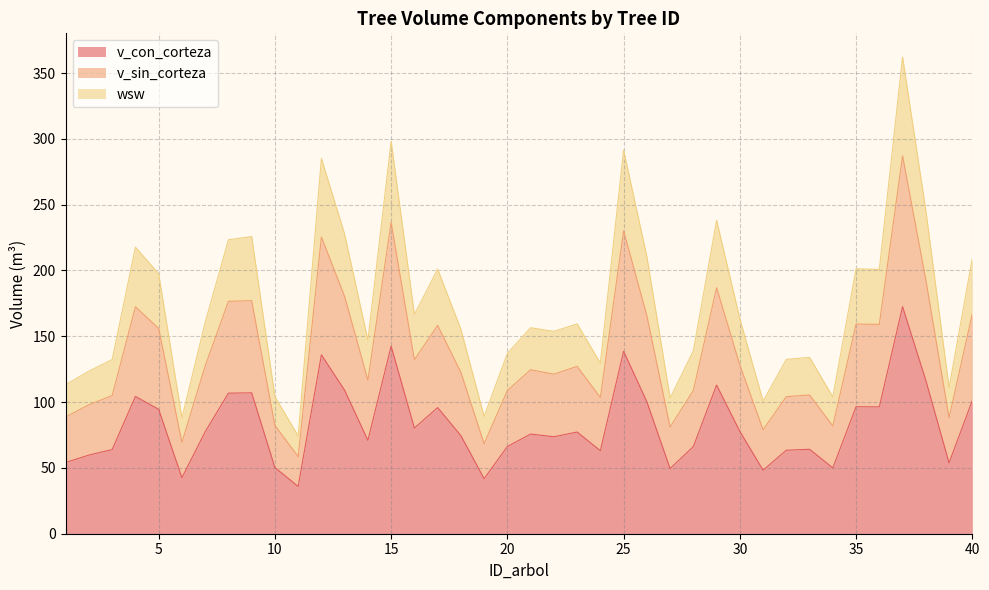

Rank the series by their average value, from highest to lowest.

wsw, v_sin_corteza, v_con_corteza